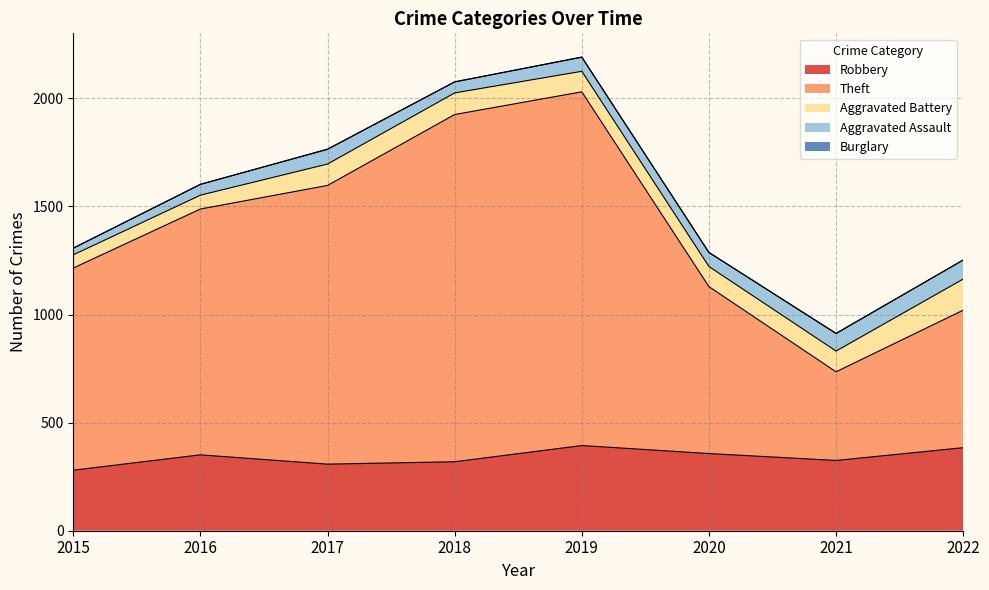

Where is the first local maximum for Aggravated Assault?

2017